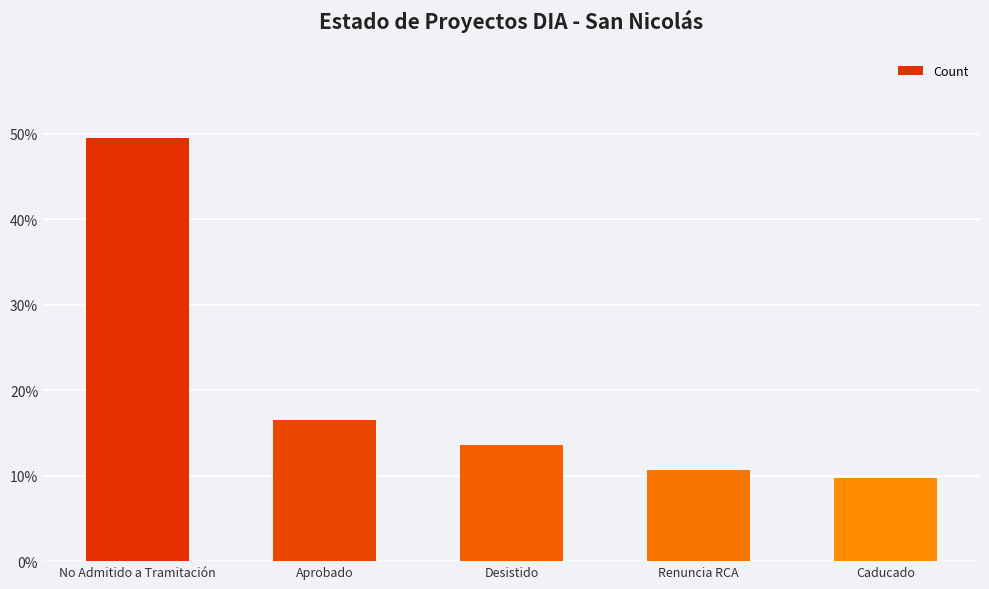

What is the minimum value shown in the chart?

9.7